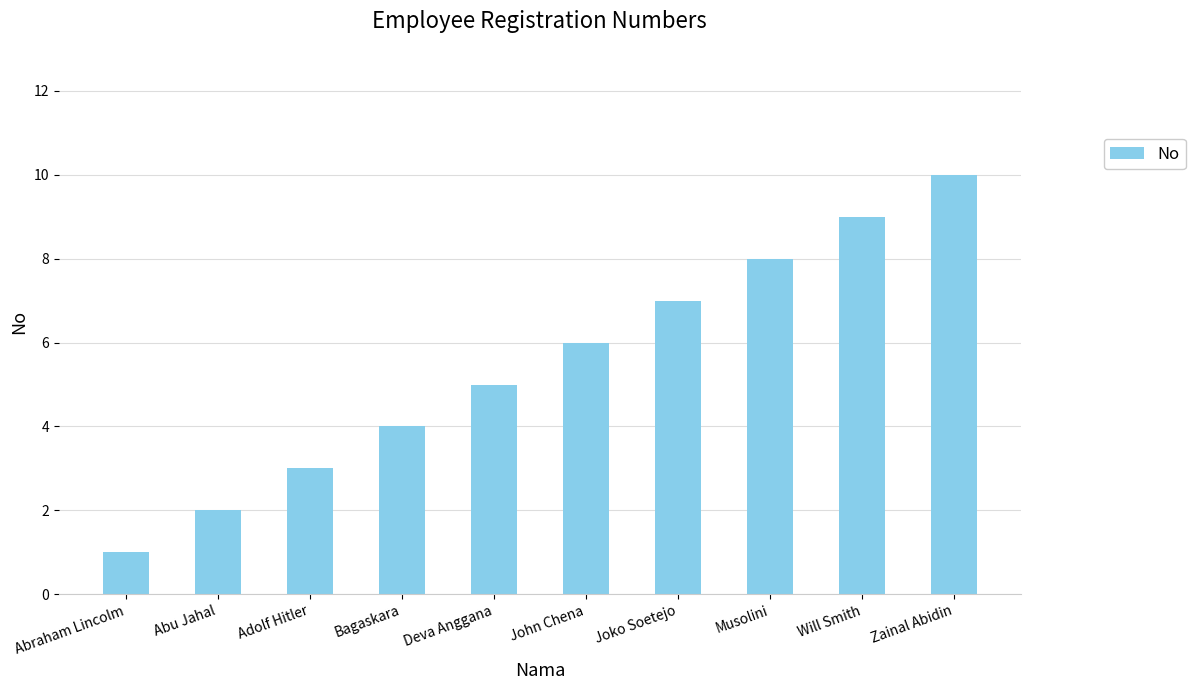

Between Bagaskara and Musolini, which is larger?

Musolini